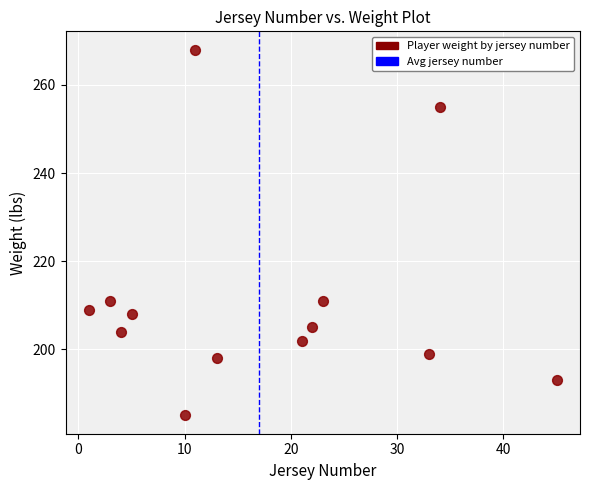

What is the range of Y values (max minus min)?

83